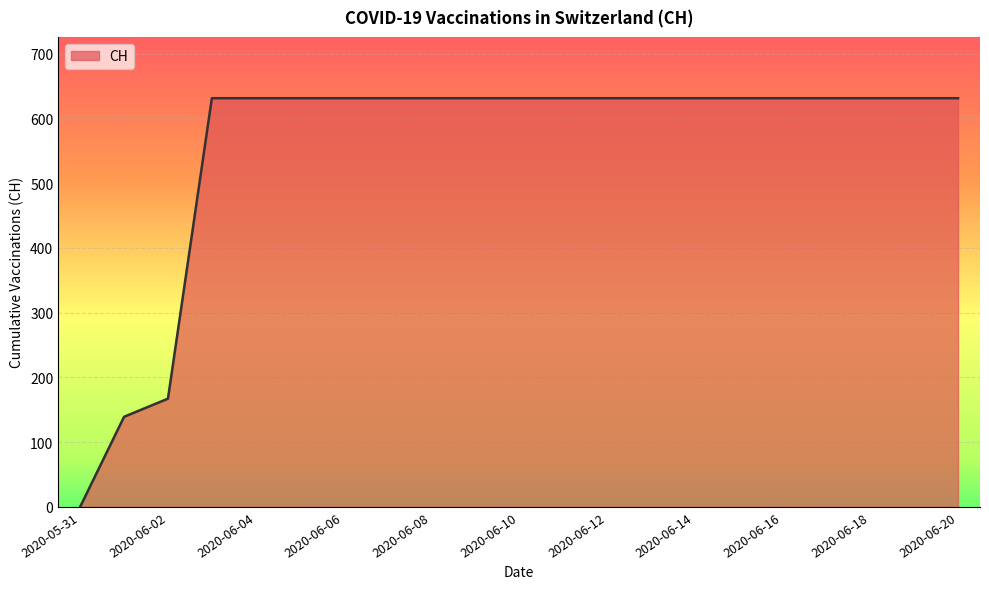

Does the chart have visible grid lines?

Yes